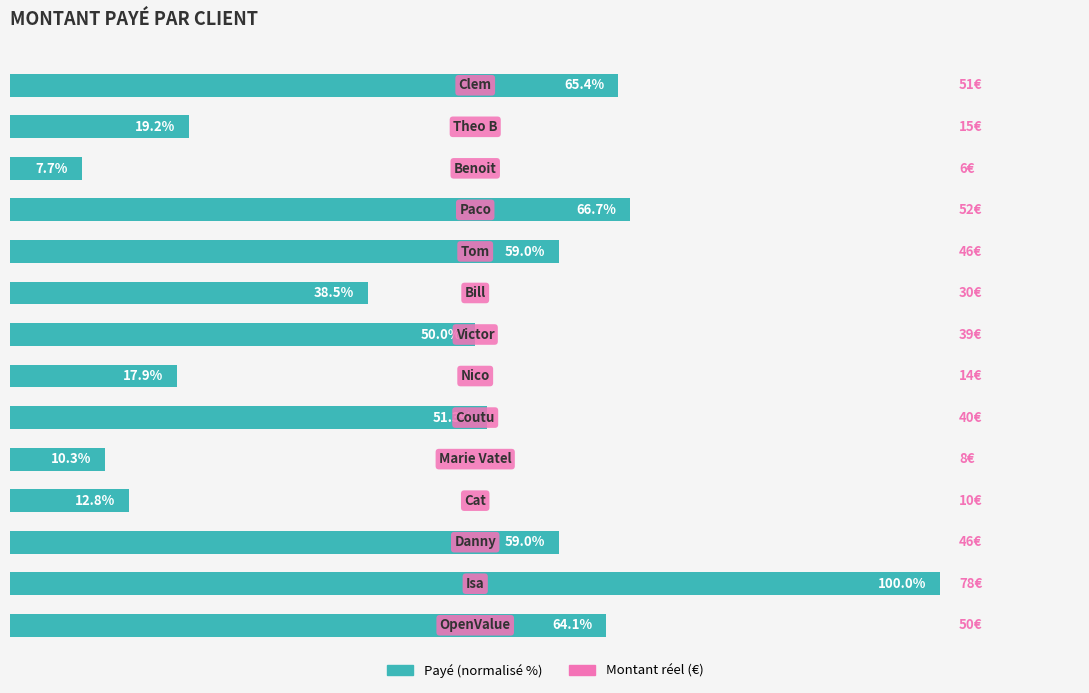

Does the chart contain any negative values?

No